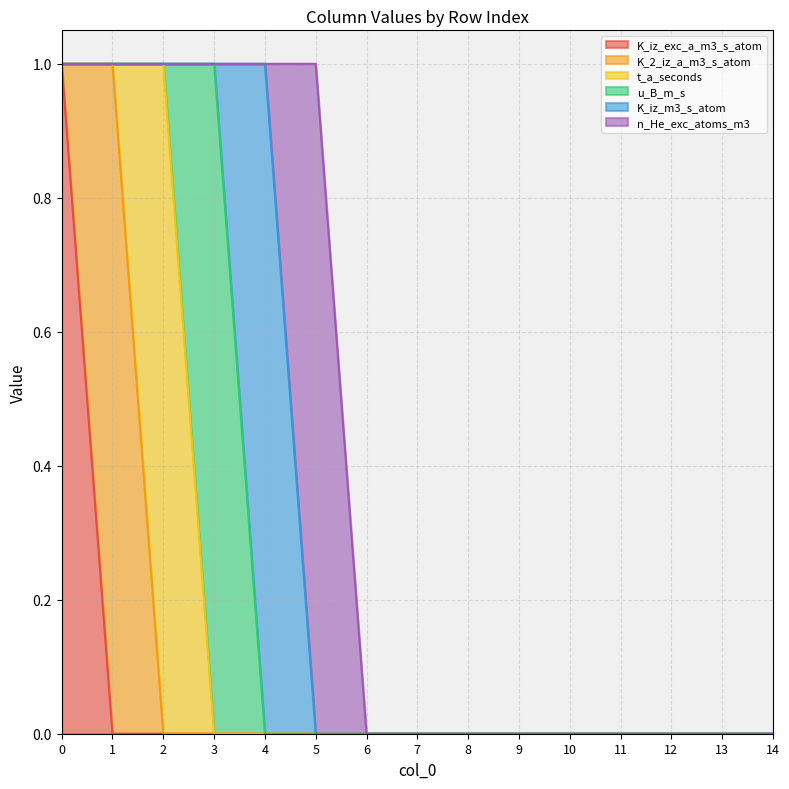

True or false: K_2_iz_a_m3_s_atom and u_B_m_s intersect in this chart.

False